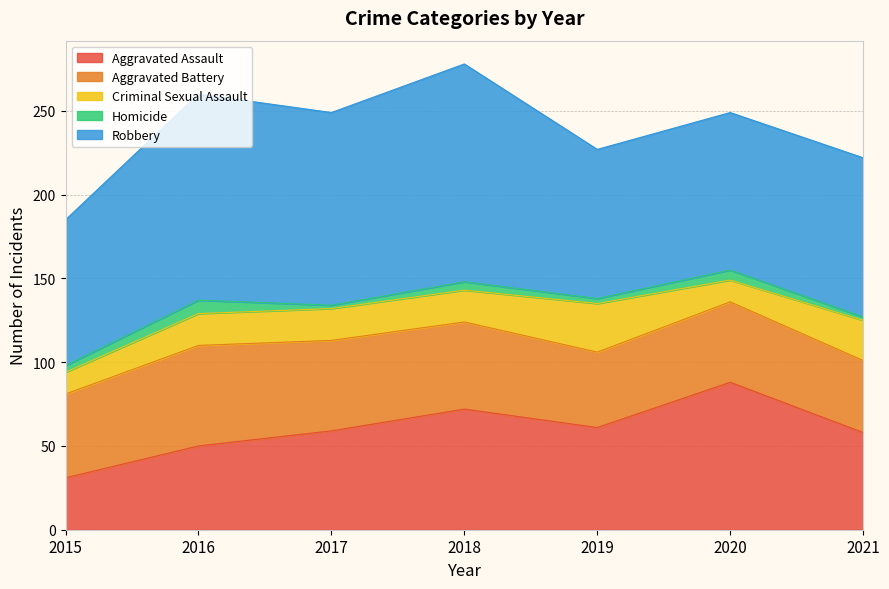

What is the approximate value of Aggravated Assault at 2019?

61